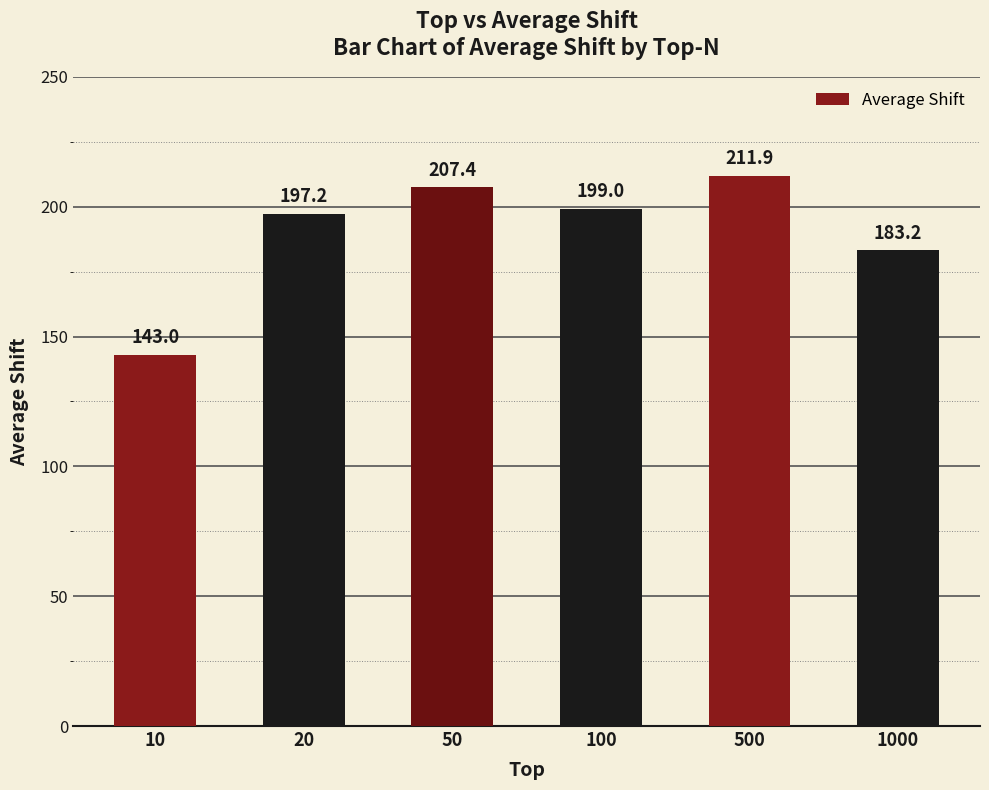

What is the difference between the values at 50 and 1000?

24.2